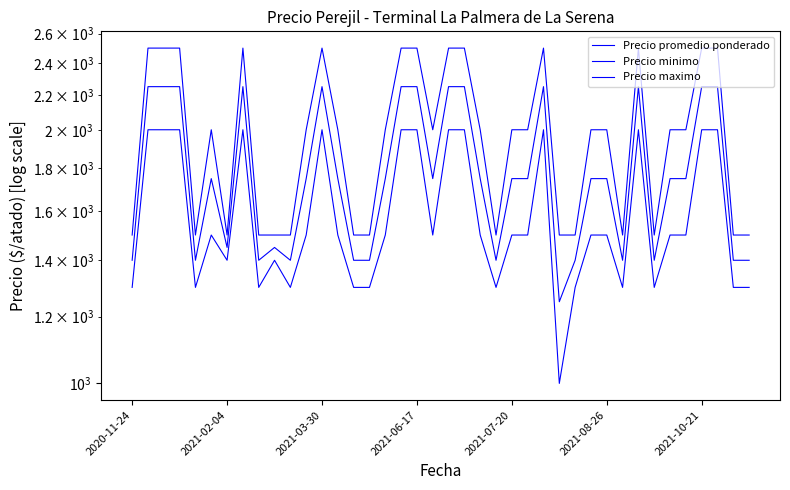

What is the sum of the Precio minimo values at 2021-02-04 and 9?

3400